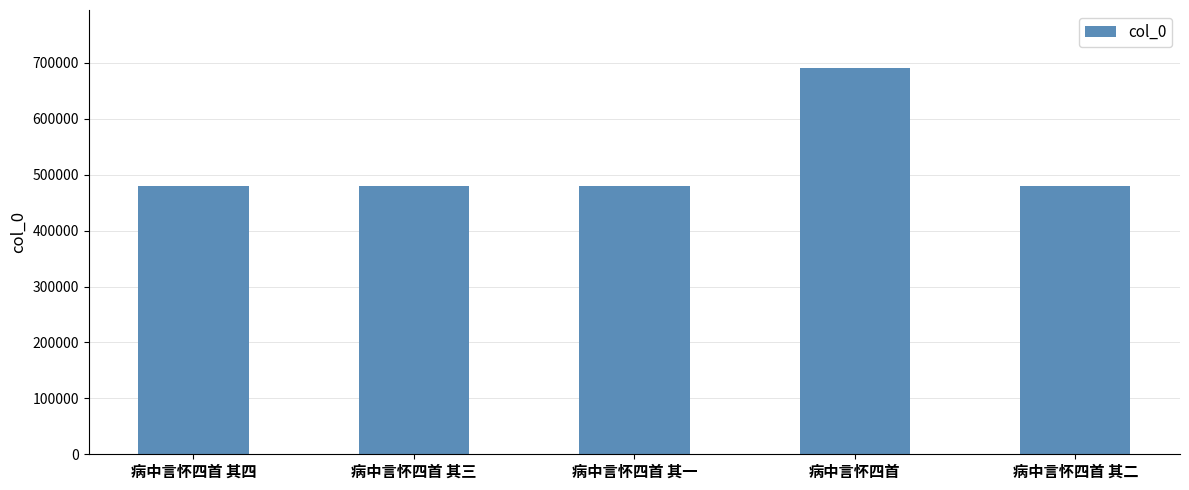

What is the change in value from 病中言怀四首 to 病中言怀四首 其二?

-210836